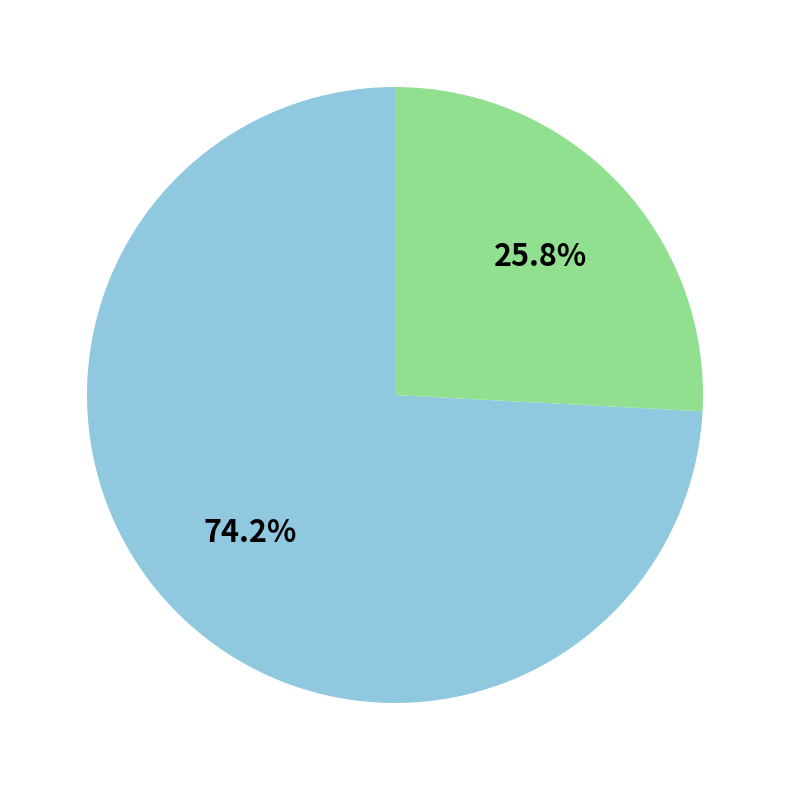

Is there any slice that represents more than half of the pie?

Yes